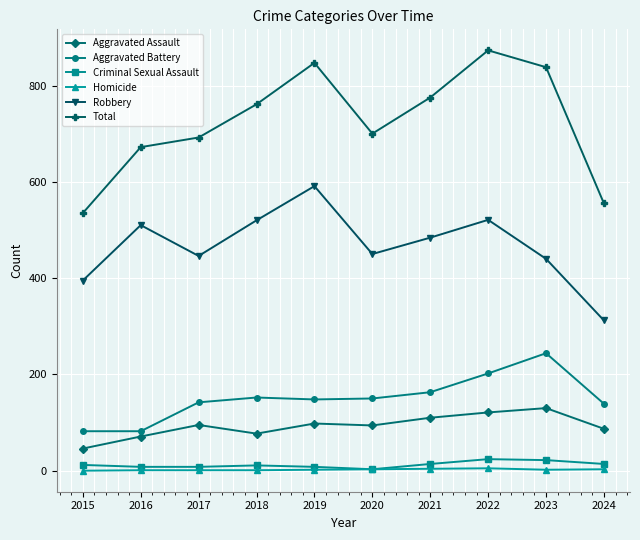

What is the value of the Total point at the 2nd from the left?

672